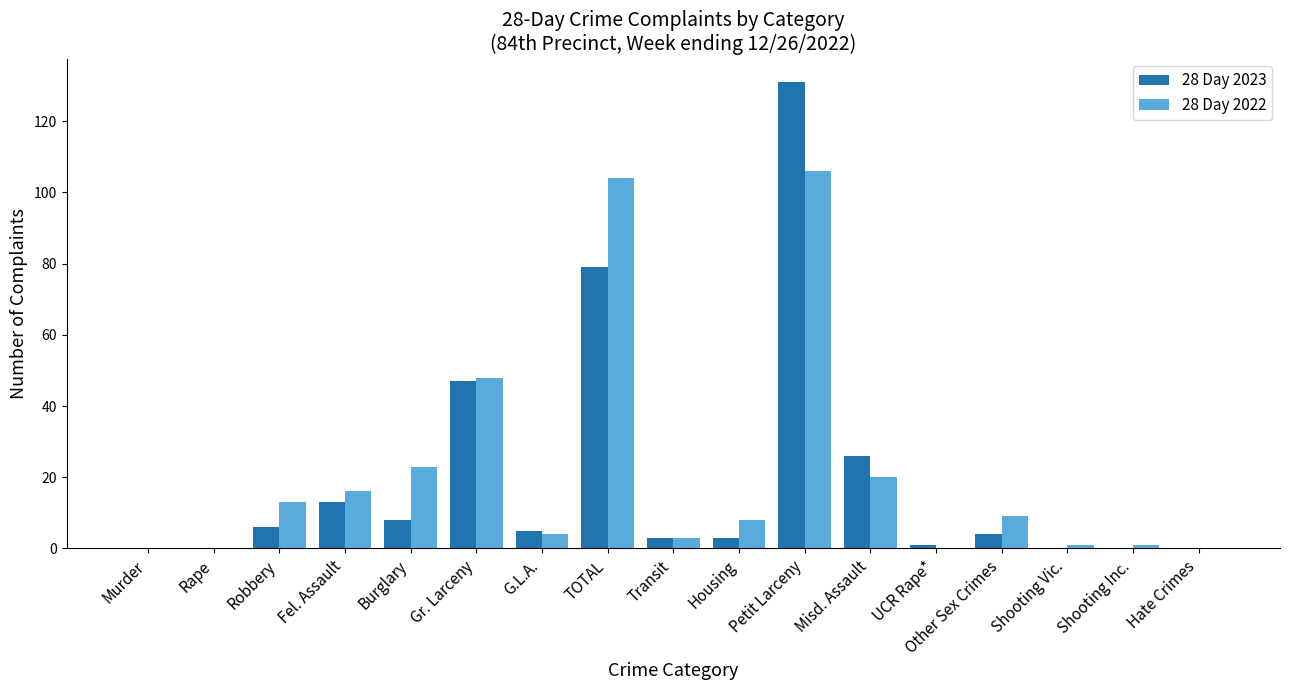

Between Fel. Assault and Housing, which series saw the biggest shift?

28 Day 2023